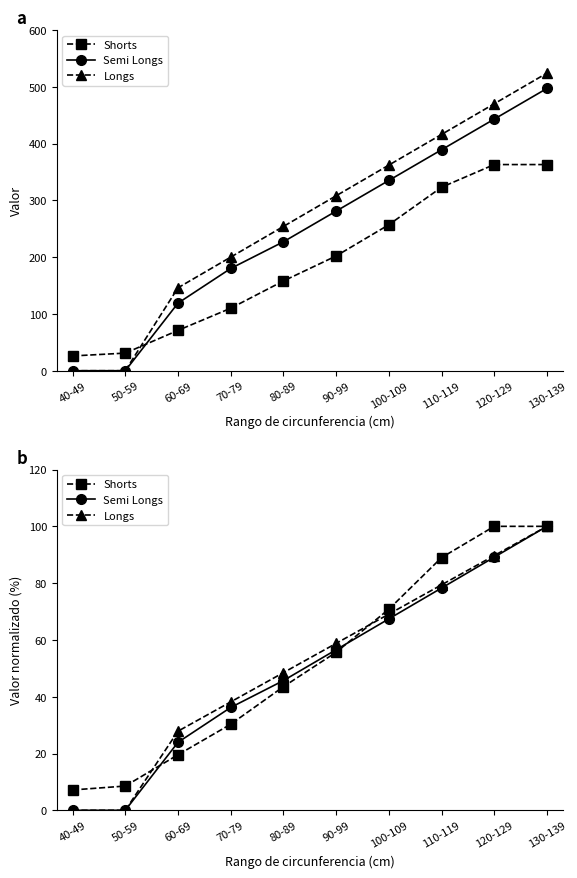

True or false: Semi Longs has a value of 9.4 at 60-69.

False